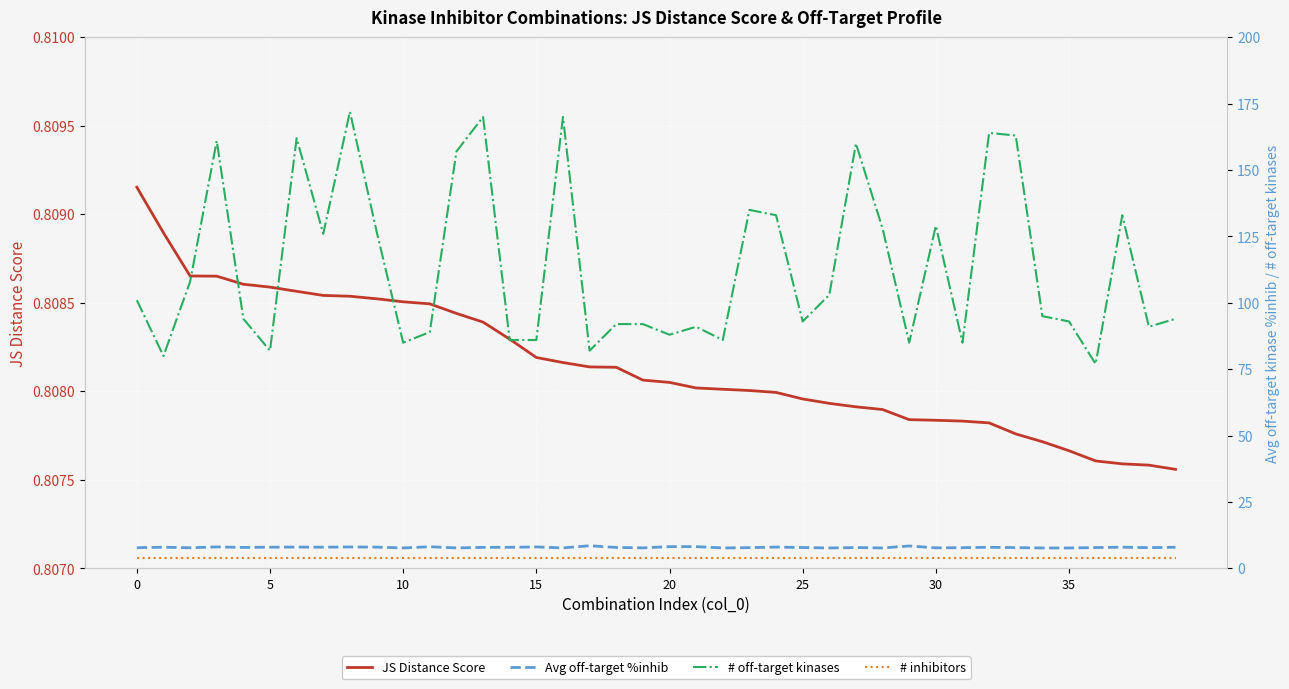

Which series has the largest total across all categories?

# off-target kinases